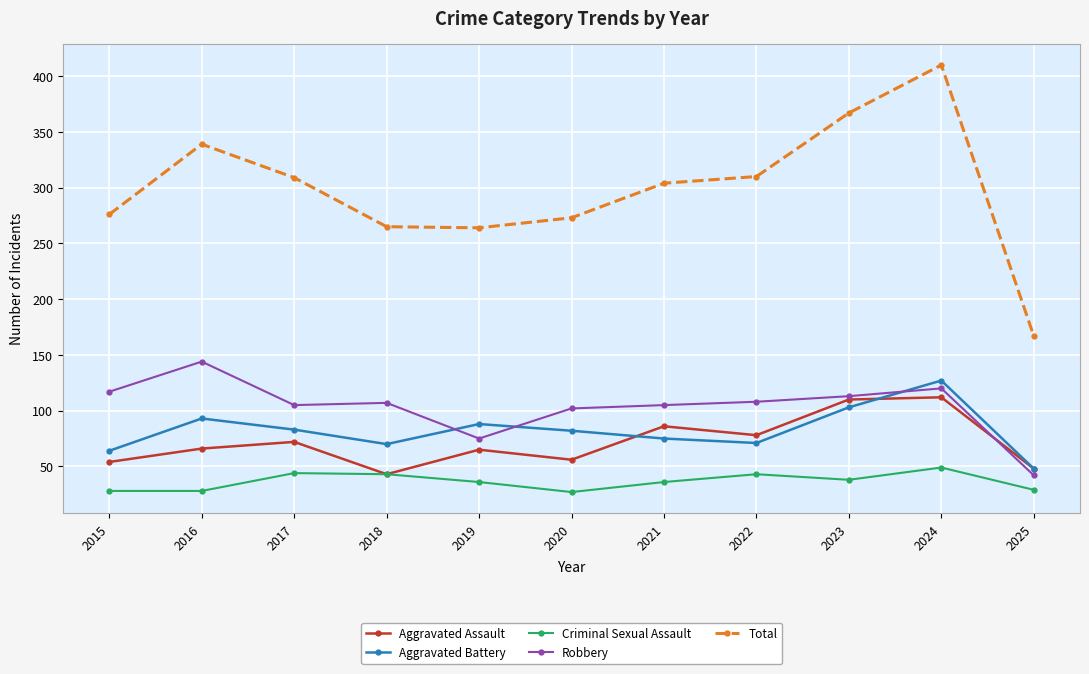

What is the highest value of the Total series?

410